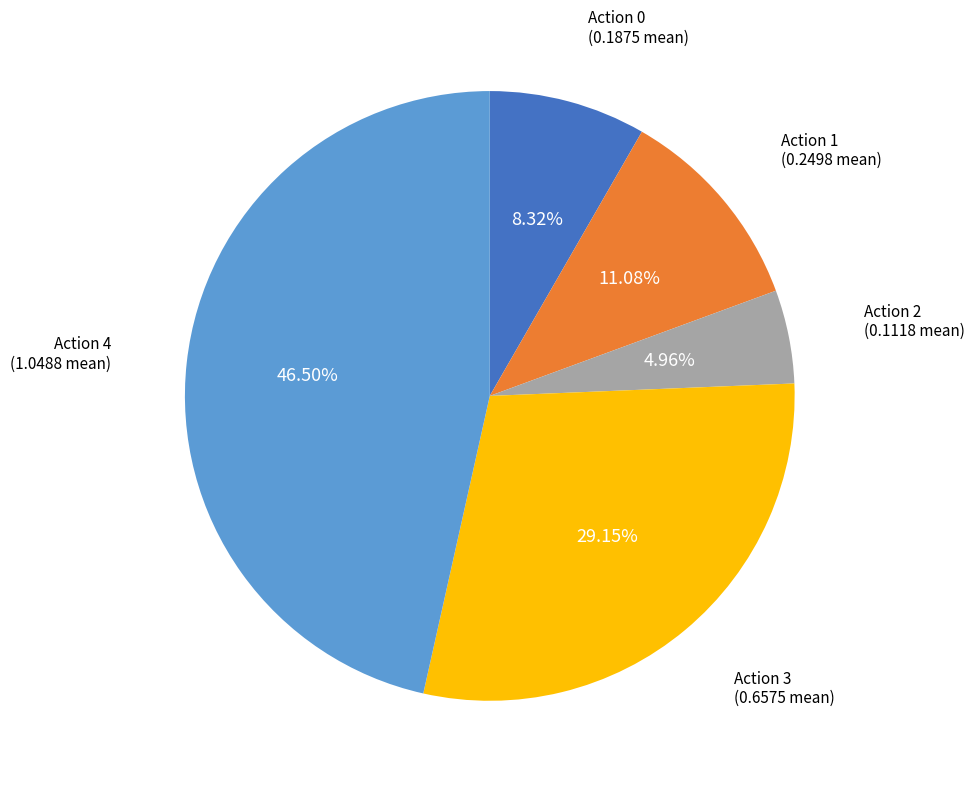

Does Action 0 account for over 50% of the chart?

No